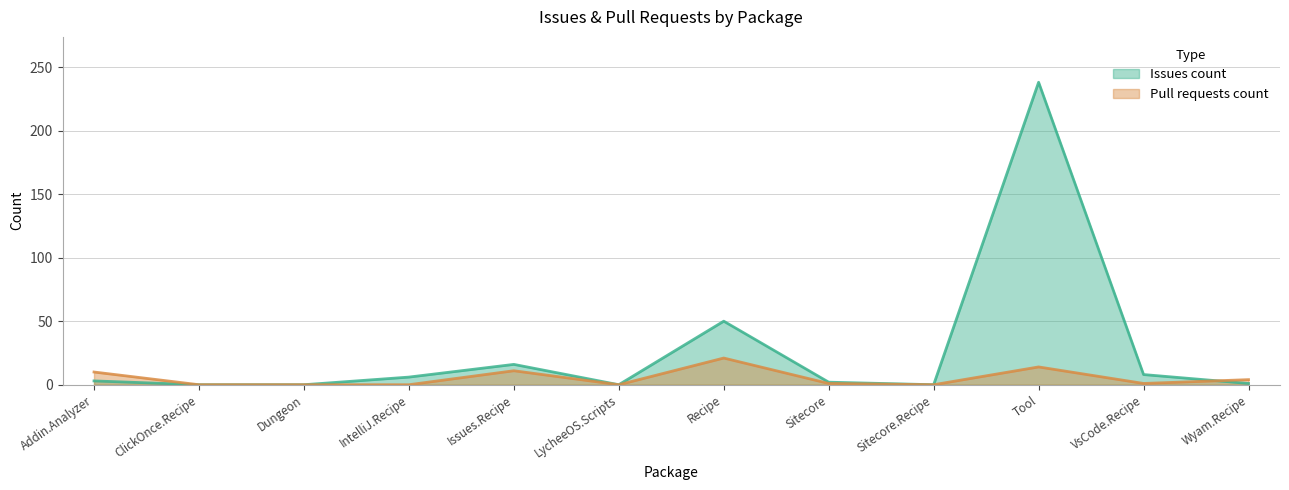

True or false: Pull requests count has more than 2 interior local peaks.

True